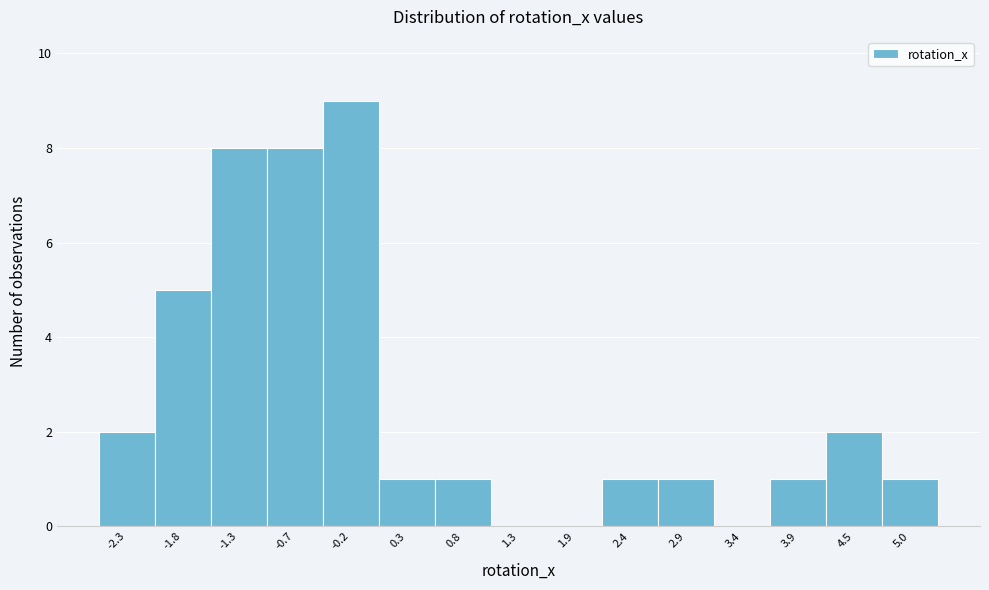

Reading left to right, what are all the values shown in this chart?

-2.3=2	-1.8=5	-1.3=8	-0.7=8	-0.2=9	0.3=1	0.8=1	1.3=0	1.9=0	2.4=1	2.9=1	3.4=0	3.9=1	4.5=2	5.0=1